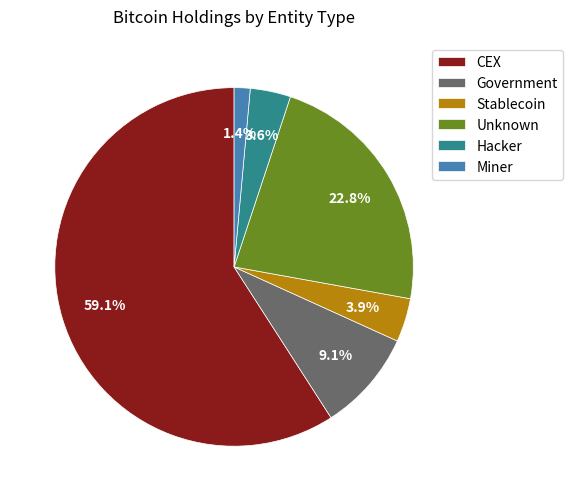

Between Miner and Unknown, which is larger?

Unknown